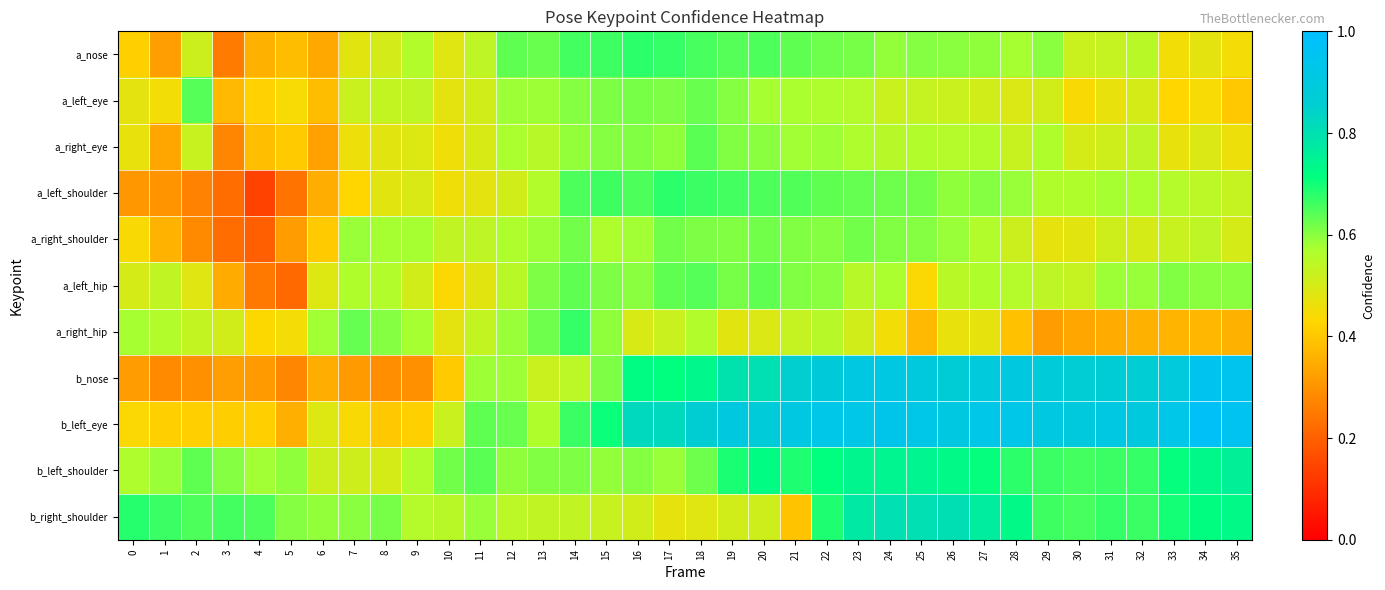

Reading left to right, extract all data points from this chart.

a_nose: 0=0.4	1=0.3	2=0.5	3=0.3	4=0.4	5=0.4	6=0.3	7=0.5	8=0.5	9=0.6	10=0.5	11=0.5	12=0.6	13=0.6	14=0.7	15=0.7	16=0.7	17=0.7	18=0.7	19=0.6	20=0.7	21=0.6	22=0.6	23=0.6	24=0.6	25=0.6	26=0.6	27=0.6	28=0.6	29=0.6	30=0.5	31=0.5	32=0.5	33=0.5	34=0.5	35=0.4
a_left_eye: 0=0.5	1=0.5	2=0.6	3=0.4	4=0.4	5=0.4	6=0.4	7=0.5	8=0.5	9=0.5	10=0.5	11=0.5	12=0.6	13=0.6	14=0.6	15=0.6	16=0.6	17=0.6	18=0.6	19=0.6	20=0.6	21=0.6	22=0.6	23=0.6	24=0.5	25=0.5	26=0.5	27=0.5	28=0.5	29=0.5	30=0.4	31=0.5	32=0.5	33=0.4	34=0.4	35=0.4
a_right_eye: 0=0.5	1=0.3	2=0.5	3=0.3	4=0.4	5=0.4	6=0.3	7=0.5	8=0.5	9=0.5	10=0.5	11=0.5	12=0.6	13=0.6	14=0.6	15=0.6	16=0.6	17=0.6	18=0.6	19=0.6	20=0.6	21=0.6	22=0.6	23=0.6	24=0.6	25=0.6	26=0.6	27=0.6	28=0.5	29=0.6	30=0.5	31=0.5	32=0.5	33=0.5	34=0.5	35=0.5
a_left_shoulder: 0=0.3	1=0.3	2=0.3	3=0.2	4=0.1	5=0.2	6=0.4	7=0.4	8=0.5	9=0.5	10=0.5	11=0.5	12=0.5	13=0.6	14=0.6	15=0.7	16=0.6	17=0.7	18=0.7	19=0.7	20=0.6	21=0.6	22=0.6	23=0.6	24=0.6	25=0.6	26=0.6	27=0.6	28=0.6	29=0.6	30=0.6	31=0.6	32=0.6	33=0.6	34=0.5	35=0.5
a_right_shoulder: 0=0.4	1=0.4	2=0.3	3=0.2	4=0.2	5=0.3	6=0.4	7=0.6	8=0.6	9=0.6	10=0.5	11=0.5	12=0.6	13=0.6	14=0.6	15=0.6	16=0.6	17=0.6	18=0.6	19=0.6	20=0.6	21=0.6	22=0.6	23=0.6	24=0.6	25=0.6	26=0.6	27=0.6	28=0.5	29=0.5	30=0.5	31=0.5	32=0.5	33=0.5	34=0.5	35=0.5
a_left_hip: 0=0.5	1=0.5	2=0.5	3=0.3	4=0.2	5=0.2	6=0.5	7=0.6	8=0.6	9=0.5	10=0.4	11=0.5	12=0.6	13=0.6	14=0.6	15=0.6	16=0.6	17=0.6	18=0.6	19=0.6	20=0.6	21=0.6	22=0.6	23=0.6	24=0.6	25=0.4	26=0.5	27=0.6	28=0.6	29=0.5	30=0.5	31=0.6	32=0.6	33=0.6	34=0.6	35=0.6
a_right_hip: 0=0.6	1=0.6	2=0.5	3=0.5	4=0.4	5=0.4	6=0.6	7=0.6	8=0.6	9=0.6	10=0.5	11=0.5	12=0.6	13=0.6	14=0.7	15=0.6	16=0.5	17=0.5	18=0.6	19=0.5	20=0.5	21=0.5	22=0.6	23=0.5	24=0.5	25=0.4	26=0.5	27=0.5	28=0.4	29=0.3	30=0.3	31=0.3	32=0.4	33=0.4	34=0.4	35=0.4
b_nose: 0=0.3	1=0.3	2=0.3	3=0.3	4=0.3	5=0.3	6=0.4	7=0.3	8=0.3	9=0.3	10=0.4	11=0.6	12=0.6	13=0.5	14=0.5	15=0.6	16=0.7	17=0.7	18=0.7	19=0.8	20=0.8	21=0.9	22=0.9	23=0.9	24=0.9	25=0.9	26=0.9	27=0.9	28=0.9	29=0.9	30=0.9	31=0.9	32=0.9	33=0.9	34=1.0	35=0.9
b_left_eye: 0=0.4	1=0.4	2=0.4	3=0.4	4=0.4	5=0.4	6=0.5	7=0.4	8=0.4	9=0.4	10=0.5	11=0.6	12=0.6	13=0.6	14=0.7	15=0.7	16=0.8	17=0.8	18=0.9	19=0.9	20=0.9	21=0.9	22=0.9	23=0.9	24=0.9	25=0.9	26=0.9	27=0.9	28=0.9	29=0.9	30=0.9	31=0.9	32=0.9	33=0.9	34=1.0	35=1.0
b_left_shoulder: 0=0.6	1=0.6	2=0.6	3=0.6	4=0.6	5=0.6	6=0.5	7=0.5	8=0.5	9=0.6	10=0.6	11=0.6	12=0.6	13=0.6	14=0.6	15=0.6	16=0.6	17=0.6	18=0.6	19=0.7	20=0.7	21=0.7	22=0.7	23=0.7	24=0.7	25=0.7	26=0.7	27=0.7	28=0.7	29=0.7	30=0.7	31=0.7	32=0.7	33=0.7	34=0.7	35=0.8
b_right_shoulder: 0=0.7	1=0.7	2=0.6	3=0.7	4=0.7	5=0.6	6=0.6	7=0.6	8=0.6	9=0.6	10=0.5	11=0.6	12=0.5	13=0.5	14=0.5	15=0.5	16=0.5	17=0.5	18=0.5	19=0.5	20=0.5	21=0.4	22=0.7	23=0.8	24=0.8	25=0.8	26=0.8	27=0.8	28=0.7	29=0.7	30=0.7	31=0.7	32=0.7	33=0.7	34=0.7	35=0.7